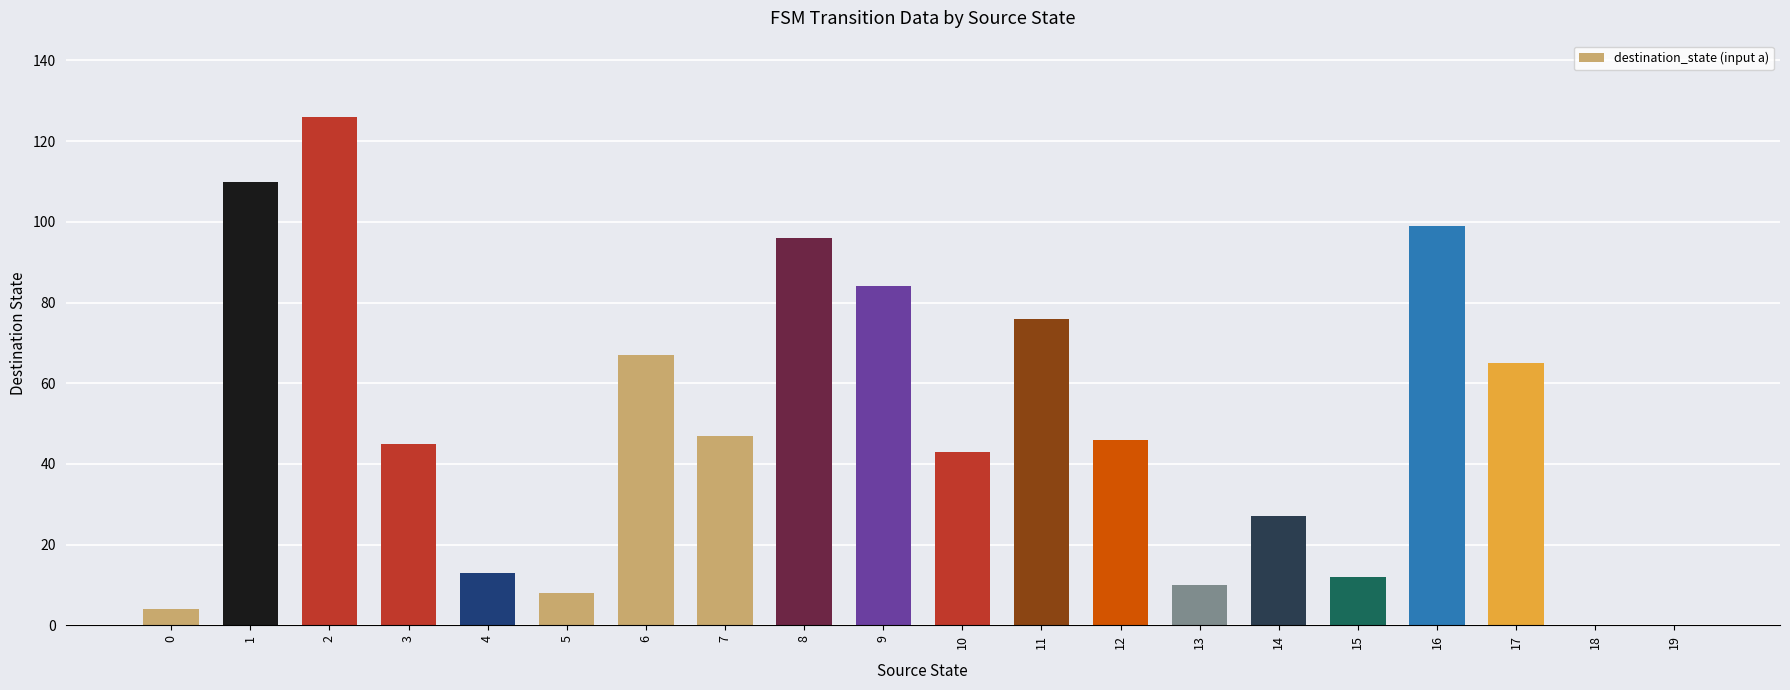

What is the greatest value displayed?

126